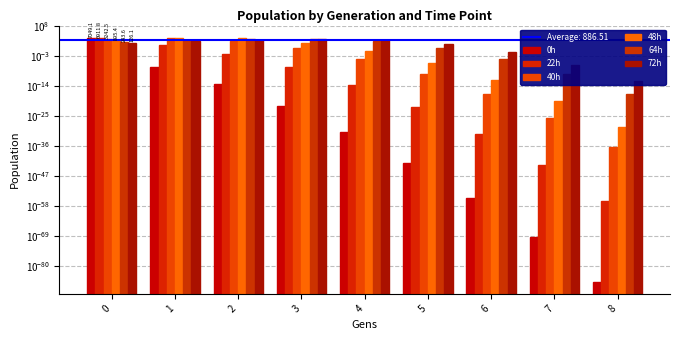

Reading right to left, what are all the values shown in this chart?

0h: 0.0	0.0	0.0	0.0	0.0	0.0	0.0	0.0	7049.1
22h: 0.0	0.0	0.0	0.0	0.0	0.0	0.0	15.0	6911.8
40h: 0.0	0.0	0.0	0.0	0.0	1.5	470.7	5049.3	3242.5
48h: 0.0	0.0	0.0	0.0	0.1	126.1	3880.2	5885.7	895.4
64h: 0.0	0.0	0.0	1.2	329.6	3701.1	3572.5	1068.4	243.6
72h: 0.0	0.0	0.0	29.4	949.6	2301.6	1481.4	539.4	126.1